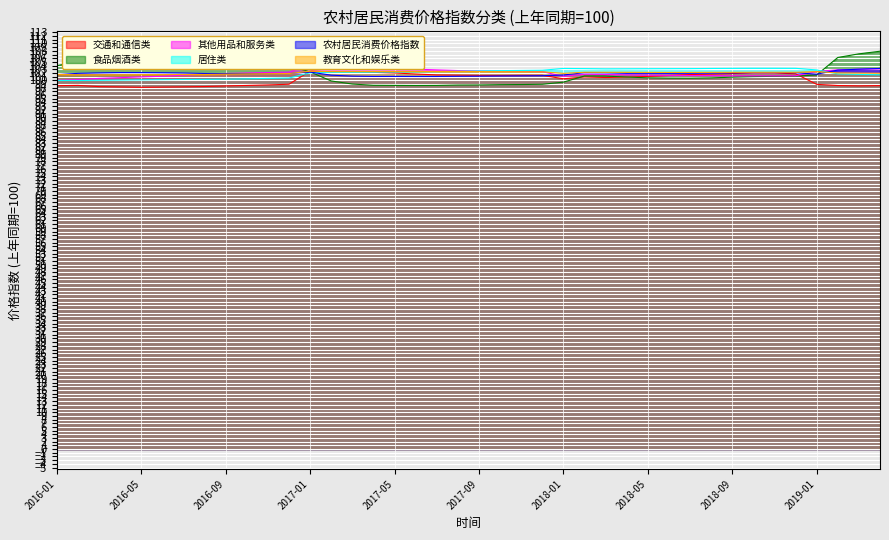

What is the difference between the 农村居民消费价格指数 values at 2017-08 and 2016-05?

1.0